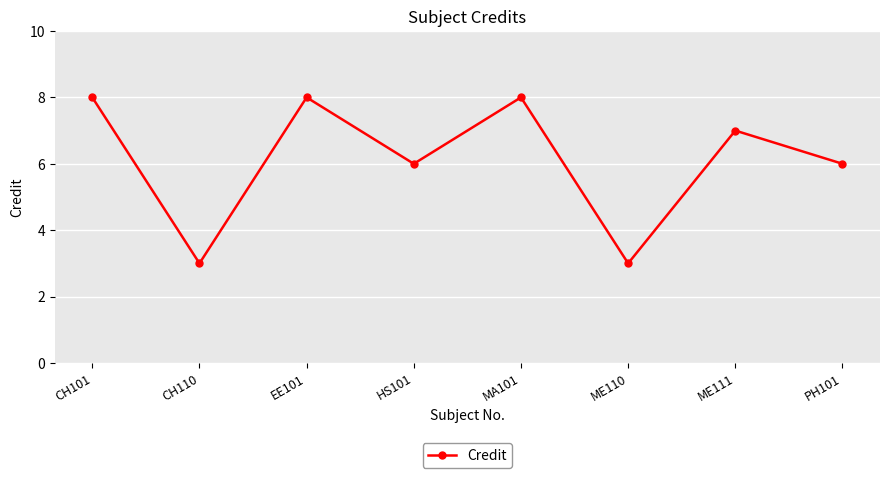

What is the maximum value shown in the chart?

8